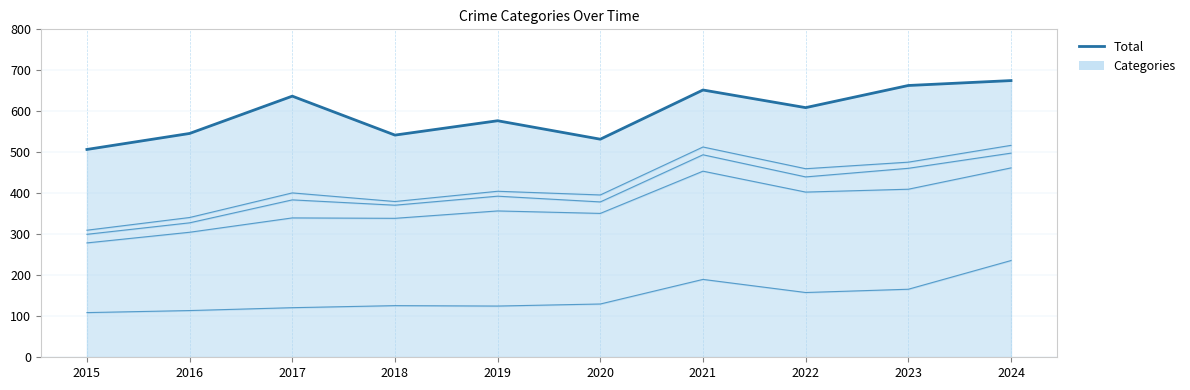

Between 2015 and 2016, which is larger?

2016